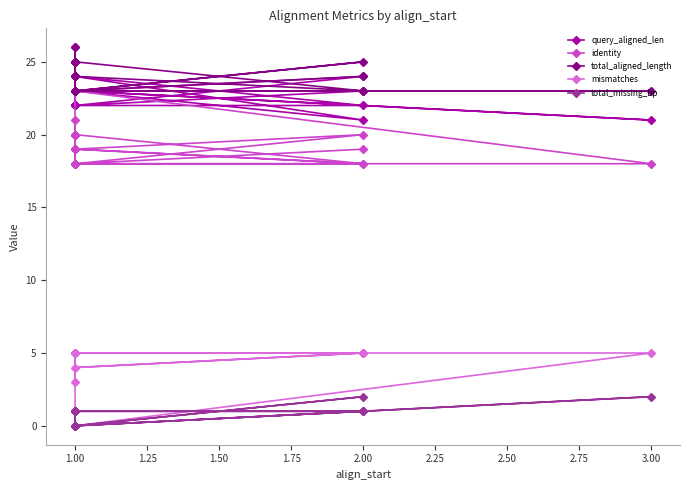

At how many categories does at least one series exceed 25?

1